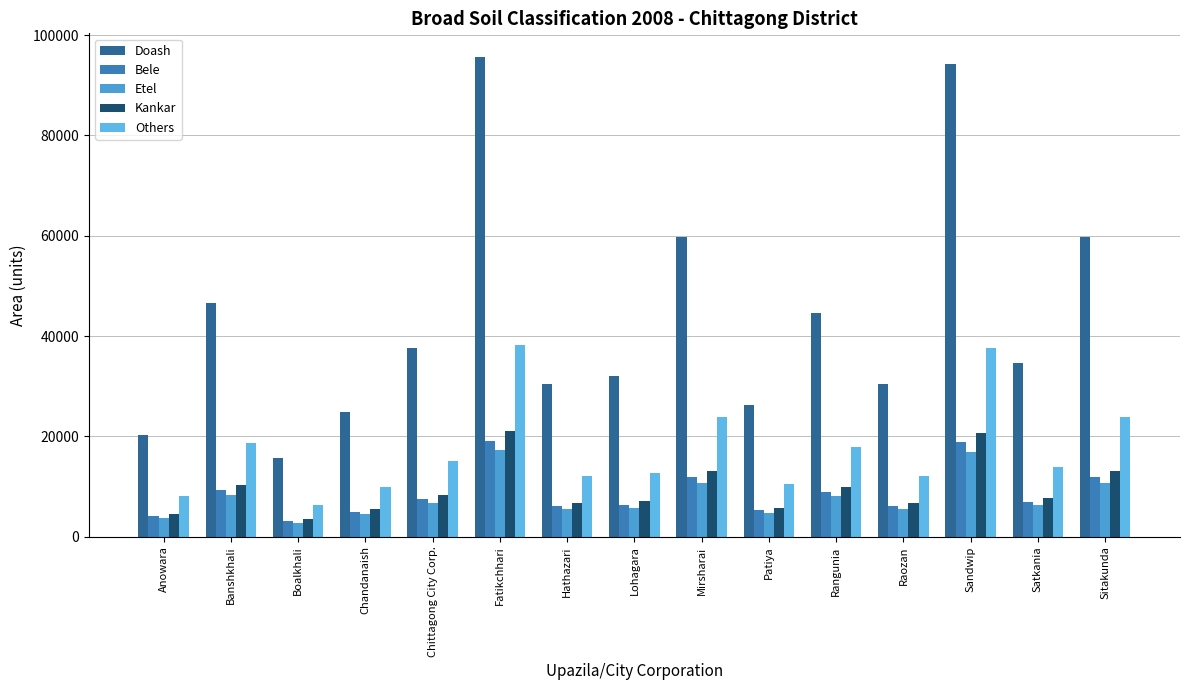

Reading left to right, transcribe all the data shown in this chart.

Doash: Anowara=20275	Banshkhali=46566	Boalkhali=15624	Chandanaish=24956	Chittagong City Corp.=37626	Fatikchhari=95571	Hathazari=30433	Lohagara=31984	Mirsharai=59660	Patiya=26174	Rangunia=44667	Raozan=30466	Sandwip=94197	Satkania=34714	Sitakunda=59794
Bele: Anowara=4055	Banshkhali=9313	Boalkhali=3125	Chandanaish=4991	Chittagong City Corp.=7525	Fatikchhari=19114	Hathazari=6087	Lohagara=6397	Mirsharai=11932	Patiya=5235	Rangunia=8933	Raozan=6093	Sandwip=18839	Satkania=6943	Sitakunda=11959
Etel: Anowara=3649	Banshkhali=8382	Boalkhali=2812	Chandanaish=4492	Chittagong City Corp.=6773	Fatikchhari=17203	Hathazari=5478	Lohagara=5757	Mirsharai=10739	Patiya=4711	Rangunia=8040	Raozan=5484	Sandwip=16955	Satkania=6249	Sitakunda=10763
Kankar: Anowara=4460	Banshkhali=10245	Boalkhali=3437	Chandanaish=5490	Chittagong City Corp.=8278	Fatikchhari=21026	Hathazari=6695	Lohagara=7036	Mirsharai=13125	Patiya=5758	Rangunia=9827	Raozan=6703	Sandwip=20723	Satkania=7637	Sitakunda=13155
Others: Anowara=8110	Banshkhali=18626	Boalkhali=6250	Chandanaish=9982	Chittagong City Corp.=15050	Fatikchhari=38228	Hathazari=12173	Lohagara=12793	Mirsharai=23864	Patiya=10470	Rangunia=17867	Raozan=12186	Sandwip=37679	Satkania=13886	Sitakunda=23917